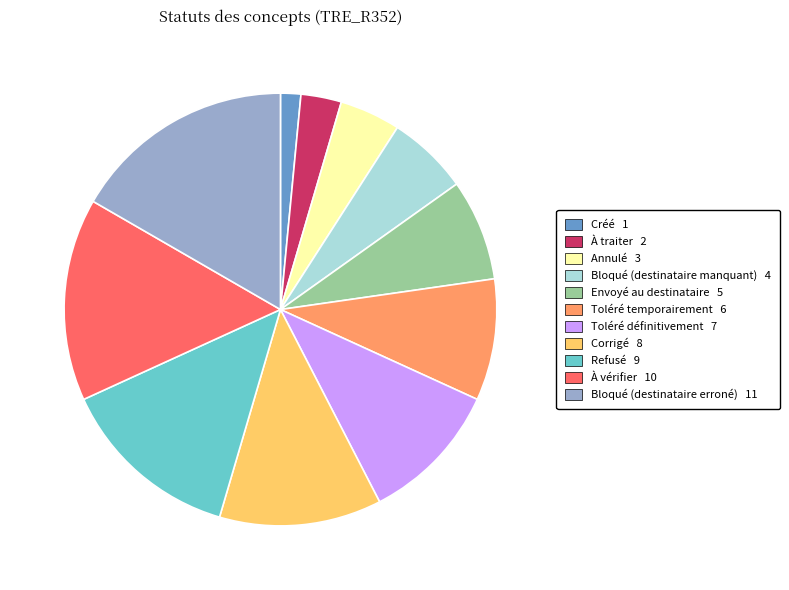

Rank the categories by value from highest to lowest.

Bloqué (destinataire erroné), À vérifier, Refusé, Corrigé, Toléré définitivement, Toléré temporairement, Envoyé au destinataire, Bloqué (destinataire manquant), Annulé, À traiter, Créé